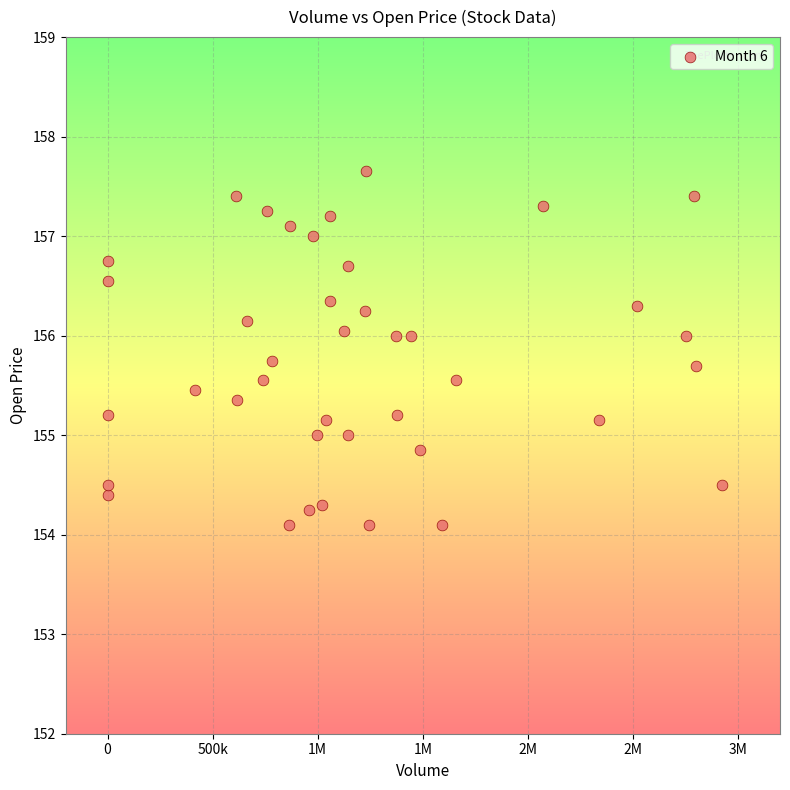

What is the range of X values (max minus min)?

2926292.0